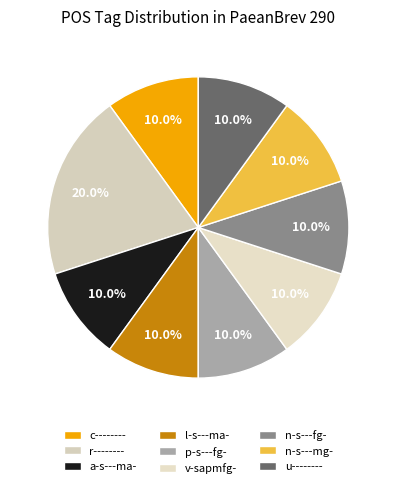

To the nearest percent, what percentage of the pie is l-s---ma-?

10%